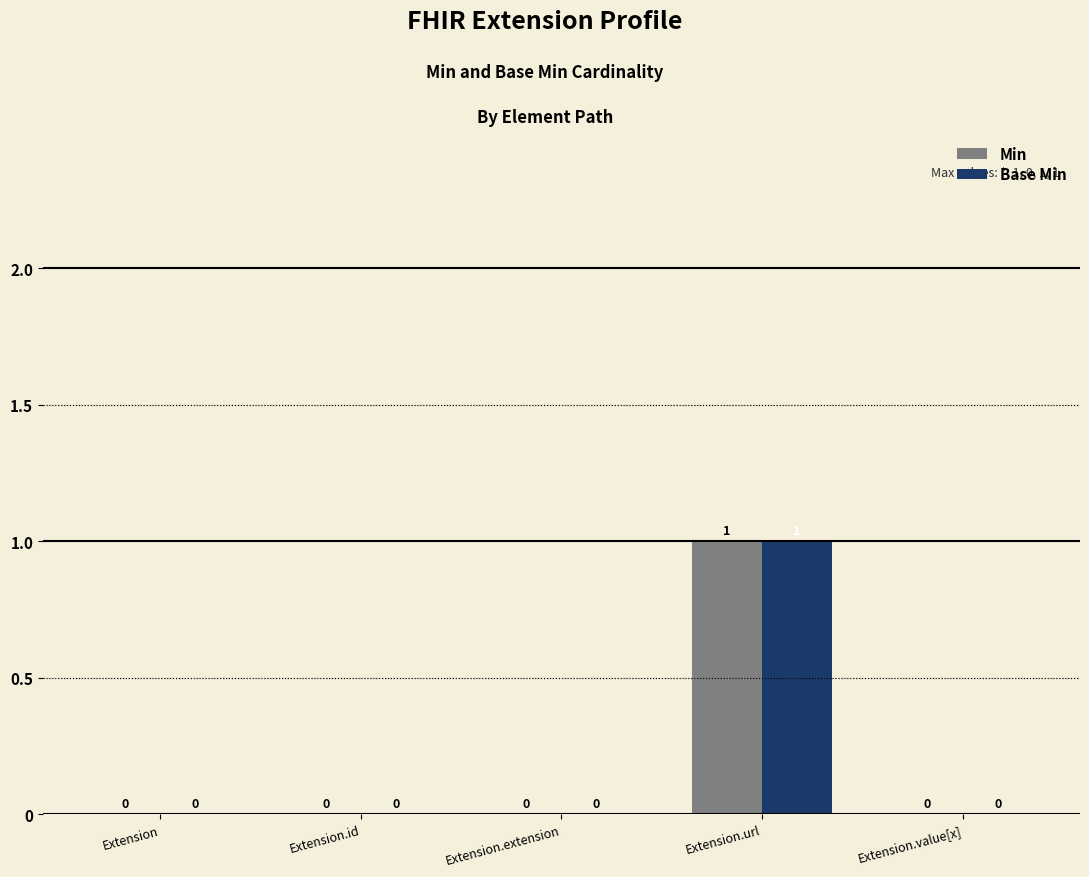

The Min series shows 0 at Extension.extension. True or false?

True